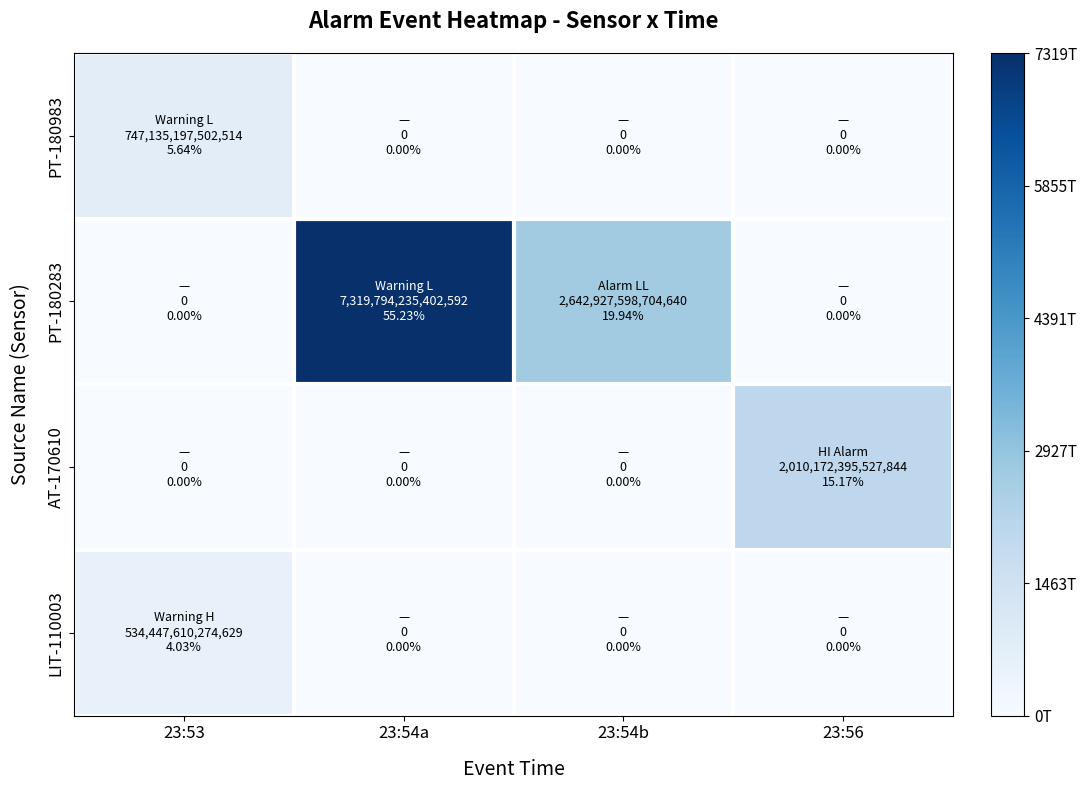

What is the difference between the highest and lowest values at 23:54b?

0.4